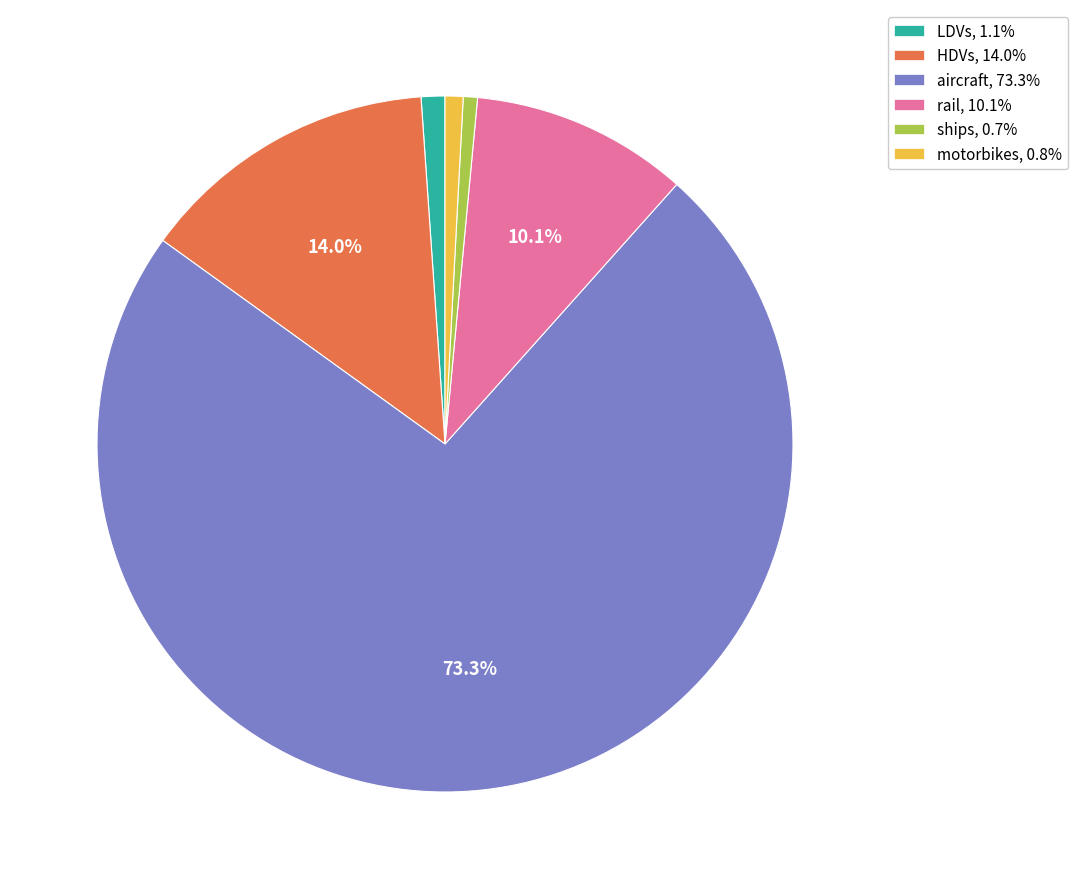

To the nearest percent, what percentage of the pie is LDVs?

1%